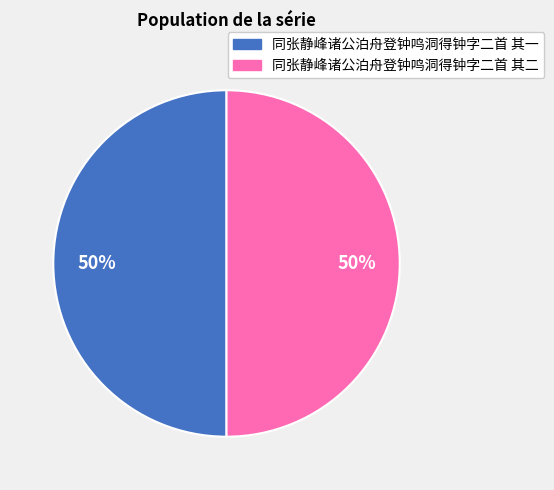

Is it true that 同张静峰诸公泊舟登钟鸣洞得钟字二首 其一 is 50% of the pie?

True